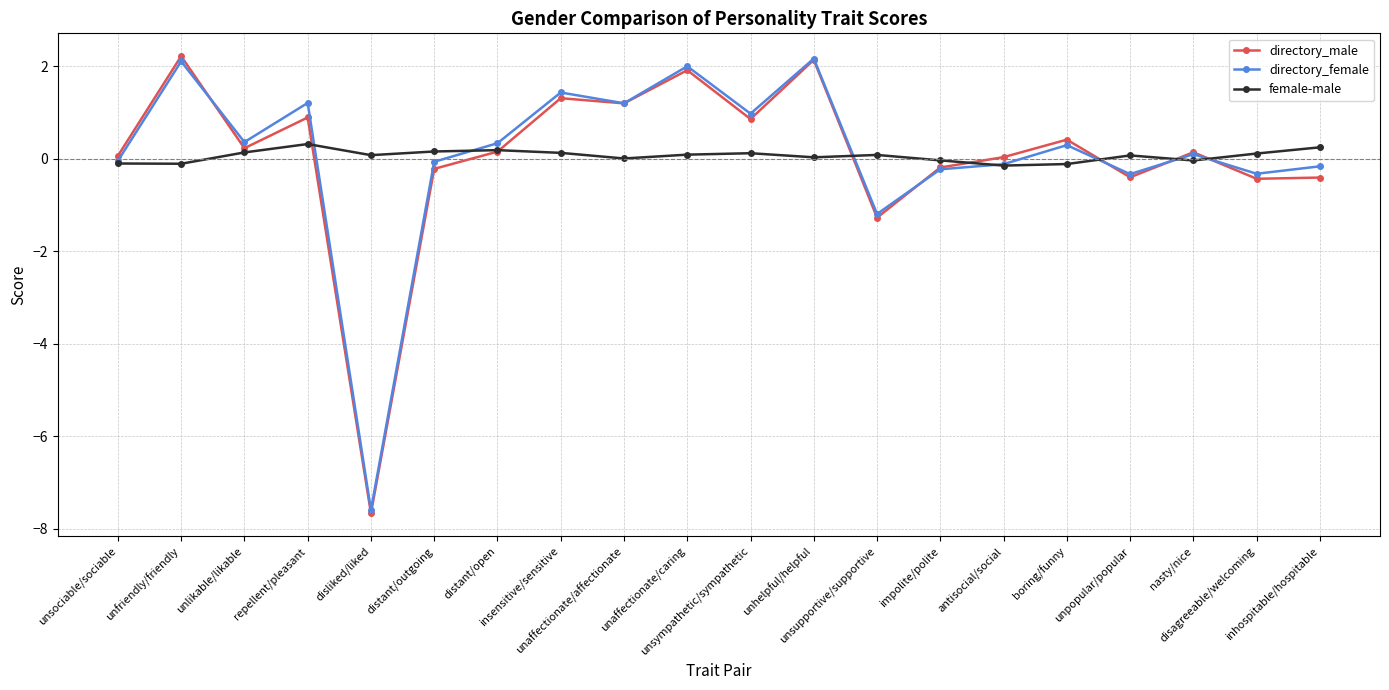

What is the label of the 6th point from the left?

distant/outgoing